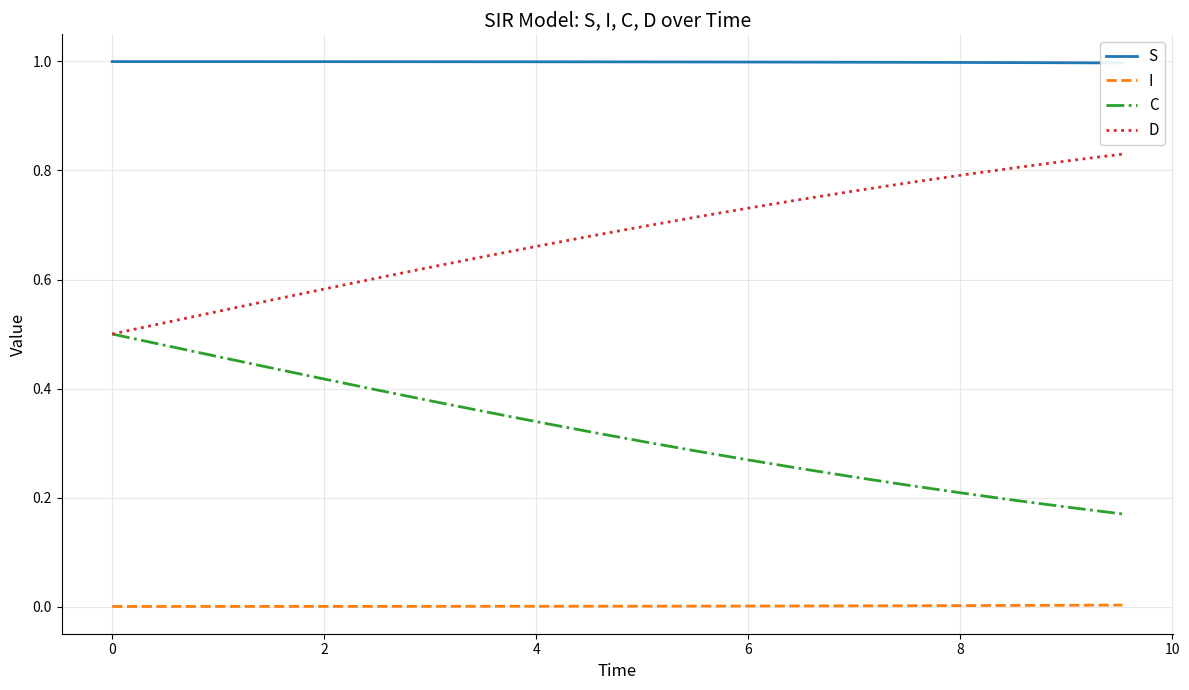

What is the average value of the C series?

0.3